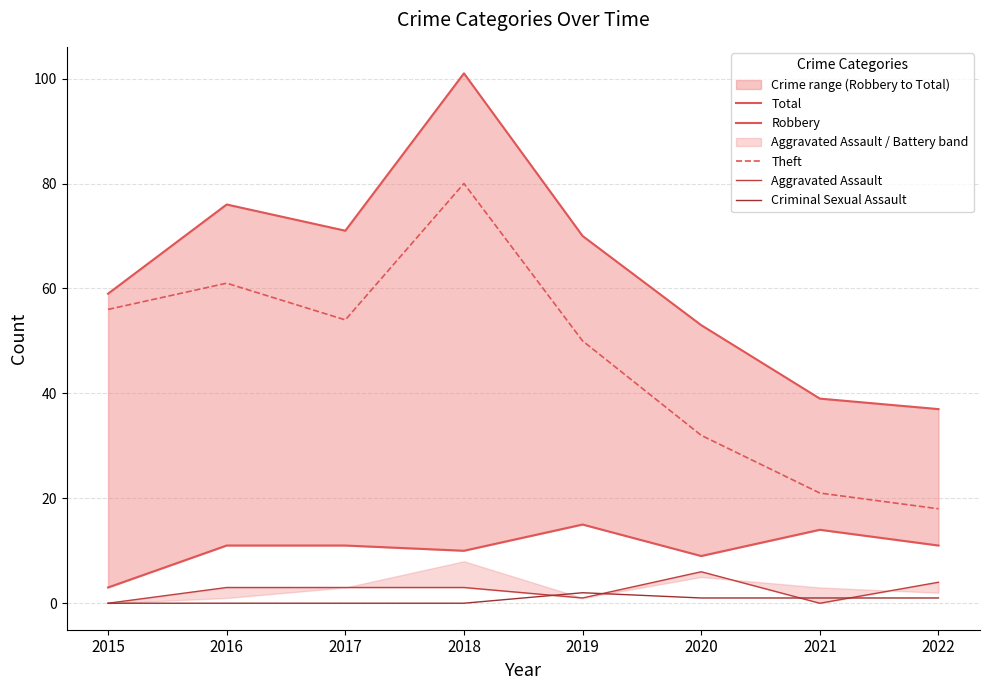

True or false: Robbery and Total cross at least once.

False